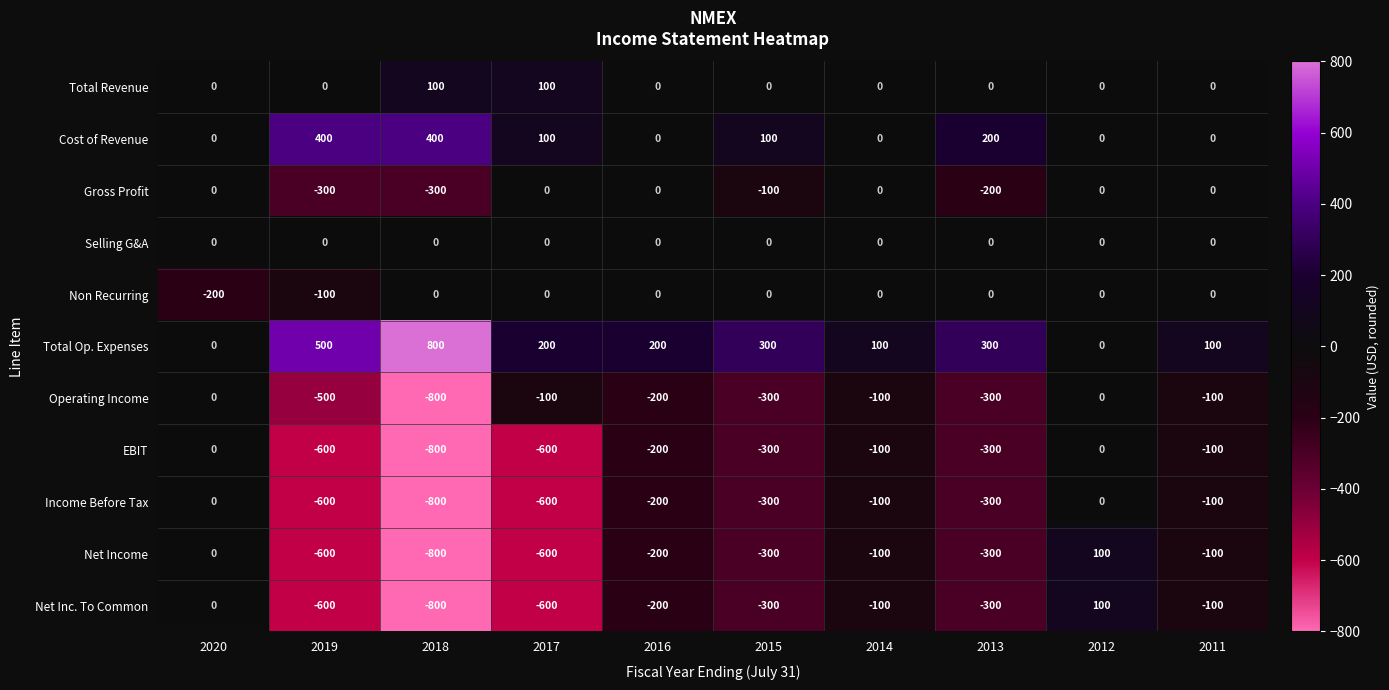

How many data points does each series have?

10